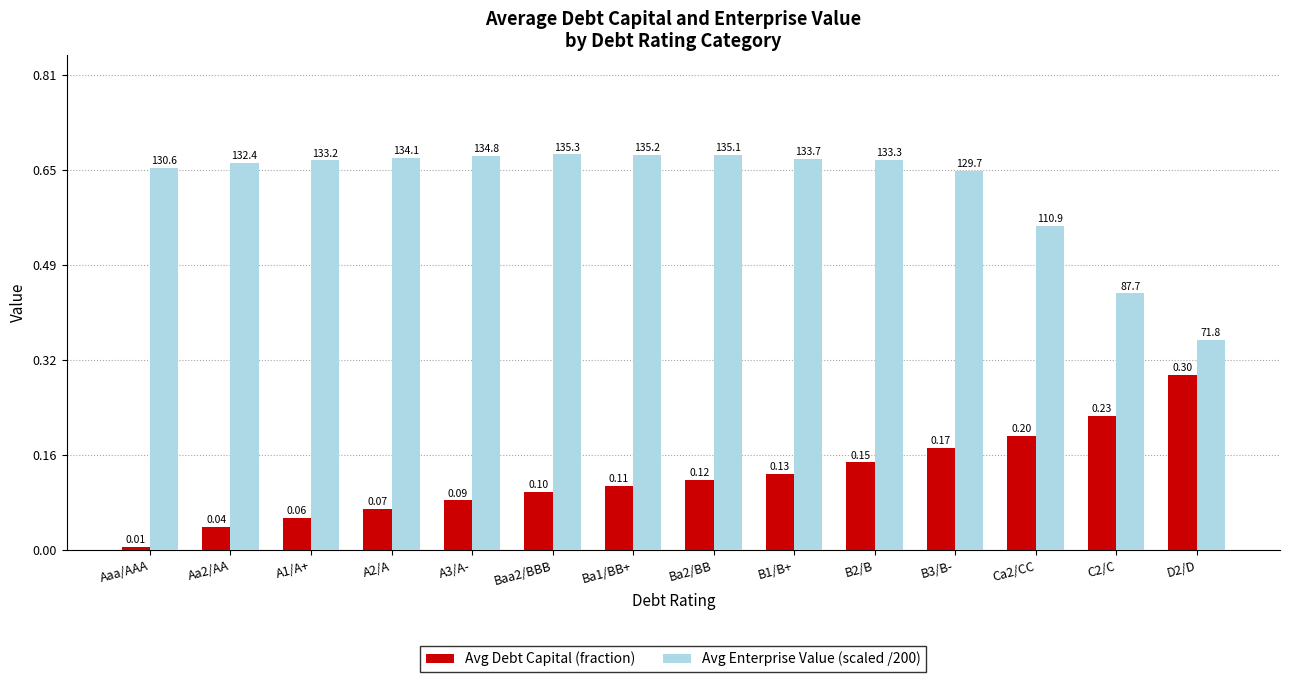

What is the difference between the maximum and minimum values in the Avg Debt Capital (fraction) series?

0.3